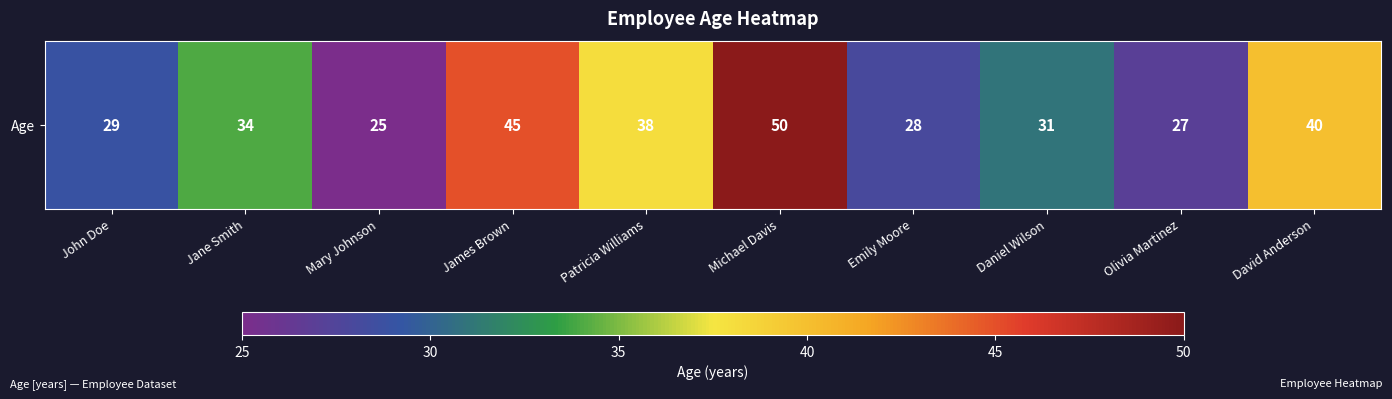

Which category has the highest value across all series?

Michael Davis